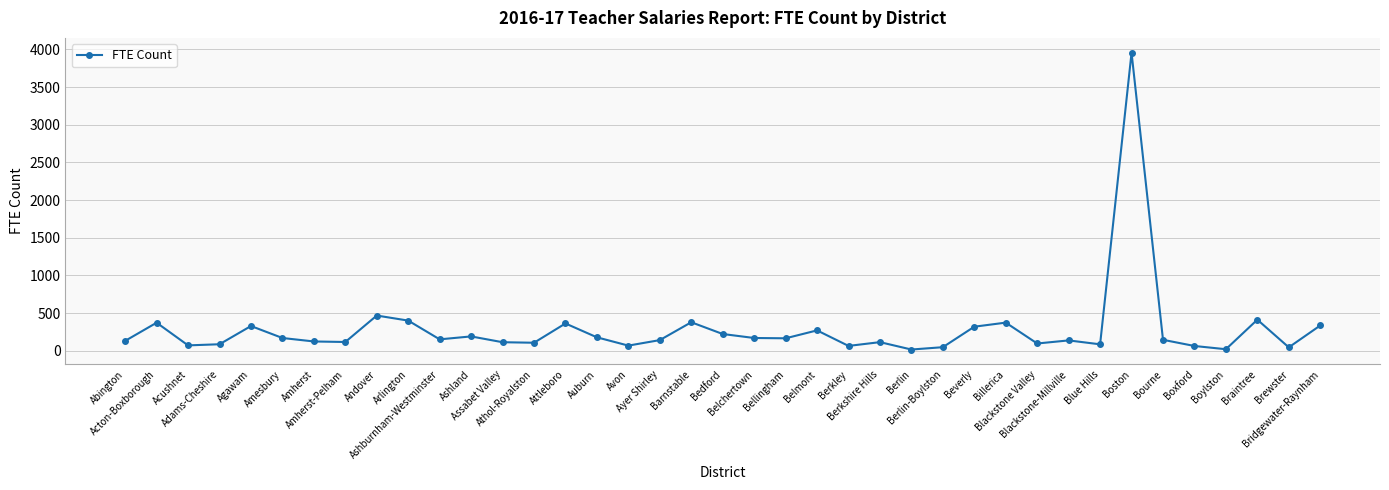

What is the maximum value shown in the chart?

3955